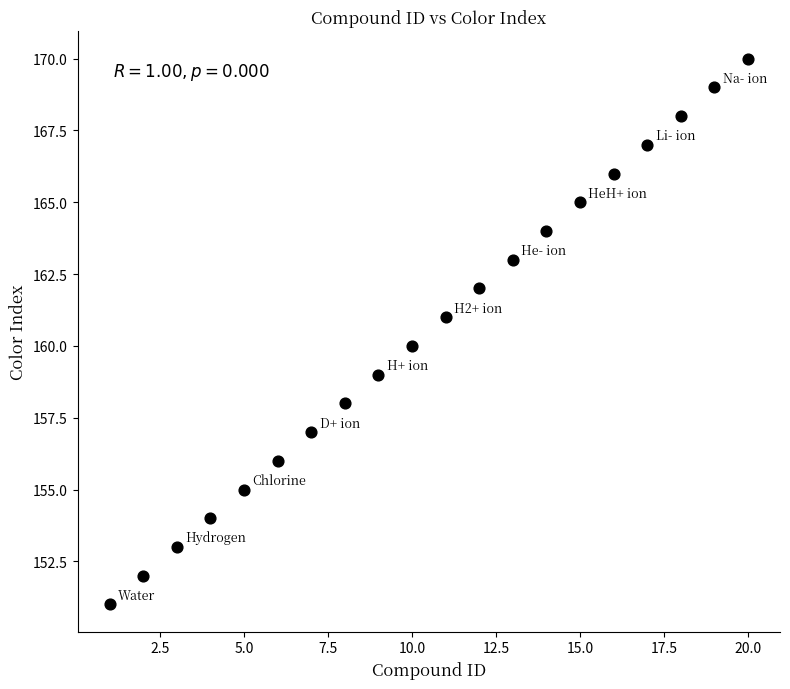

What is the range of Y values (max minus min)?

19